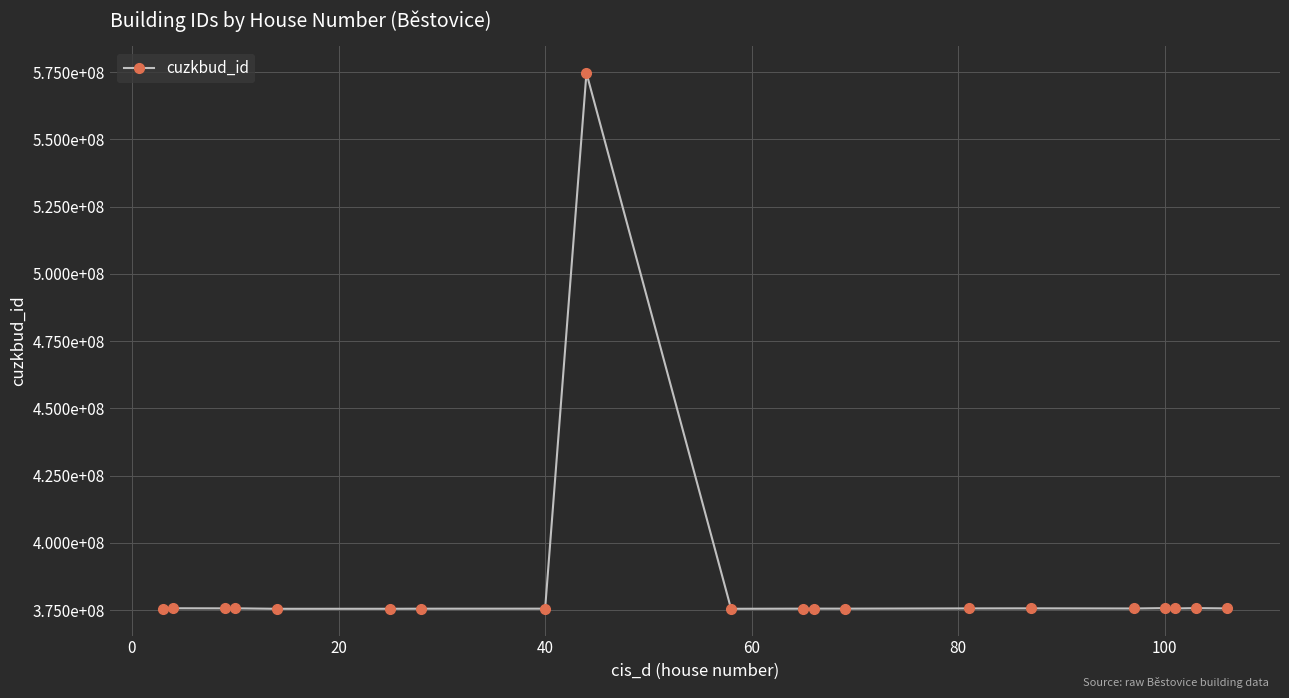

How many interior local peaks (higher than both neighbors) does the data have?

7